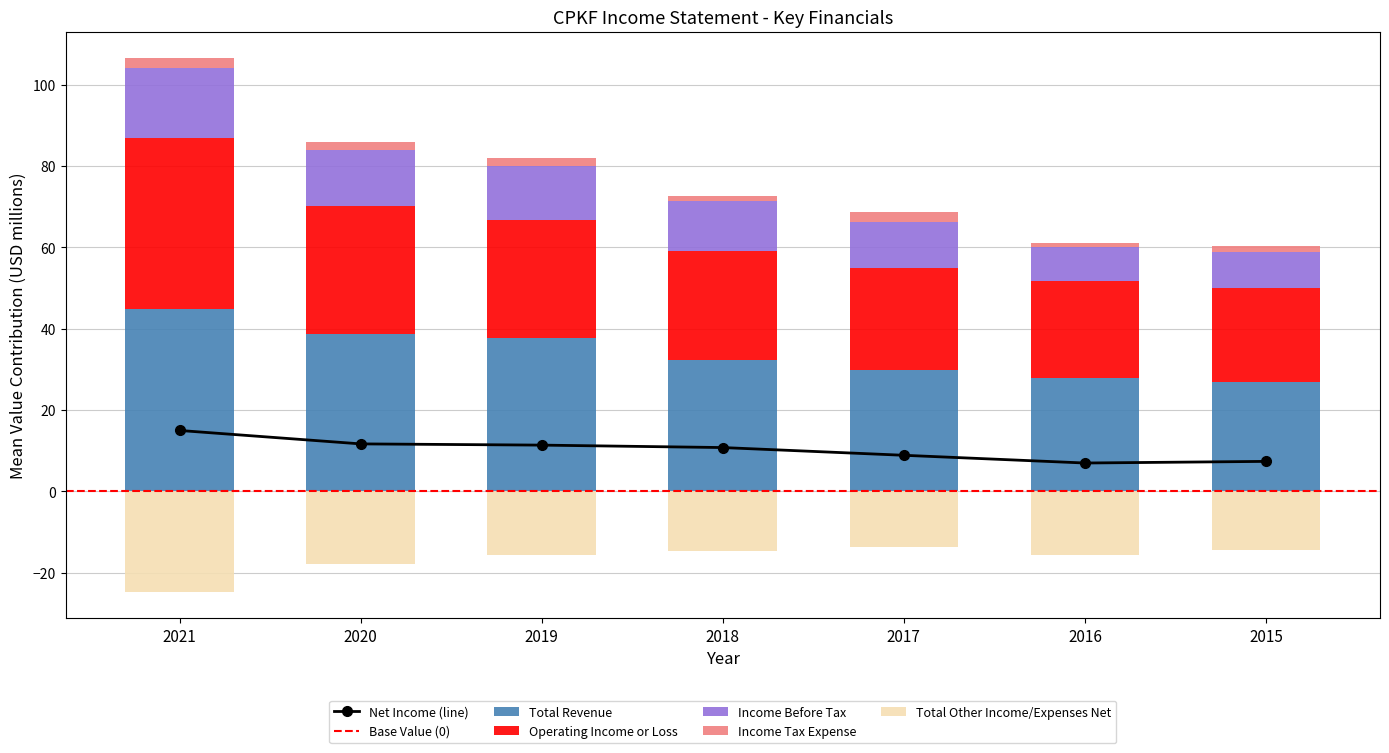

At how many categories does at least one series exceed 14?

7